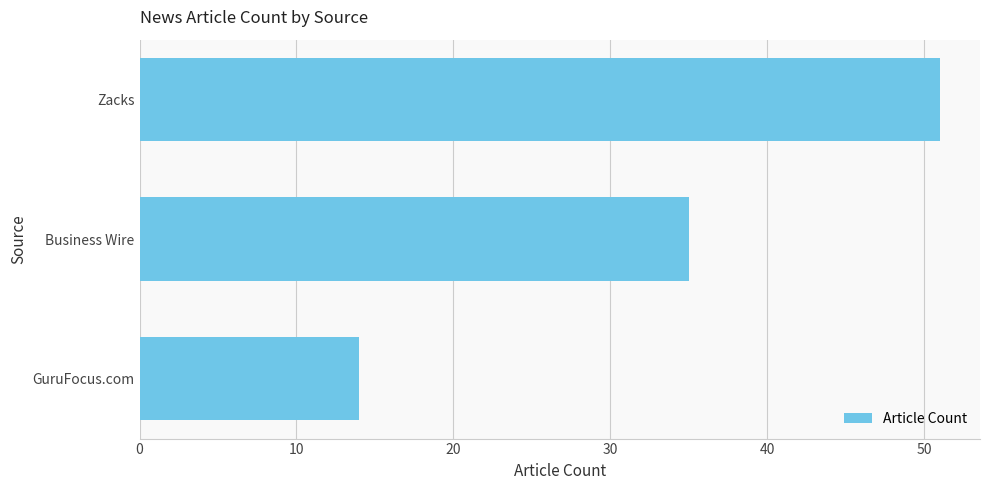

List the labels in order of value, largest first.

Zacks, Business Wire, GuruFocus.com